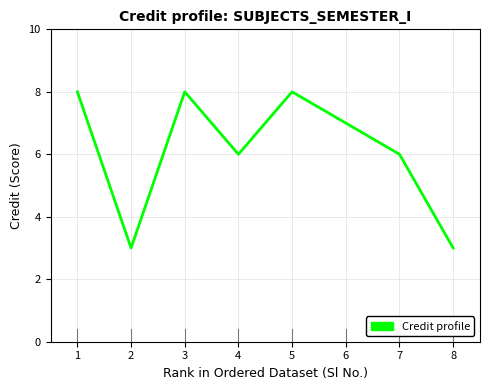

The value at 7 is 1. True or false?

False